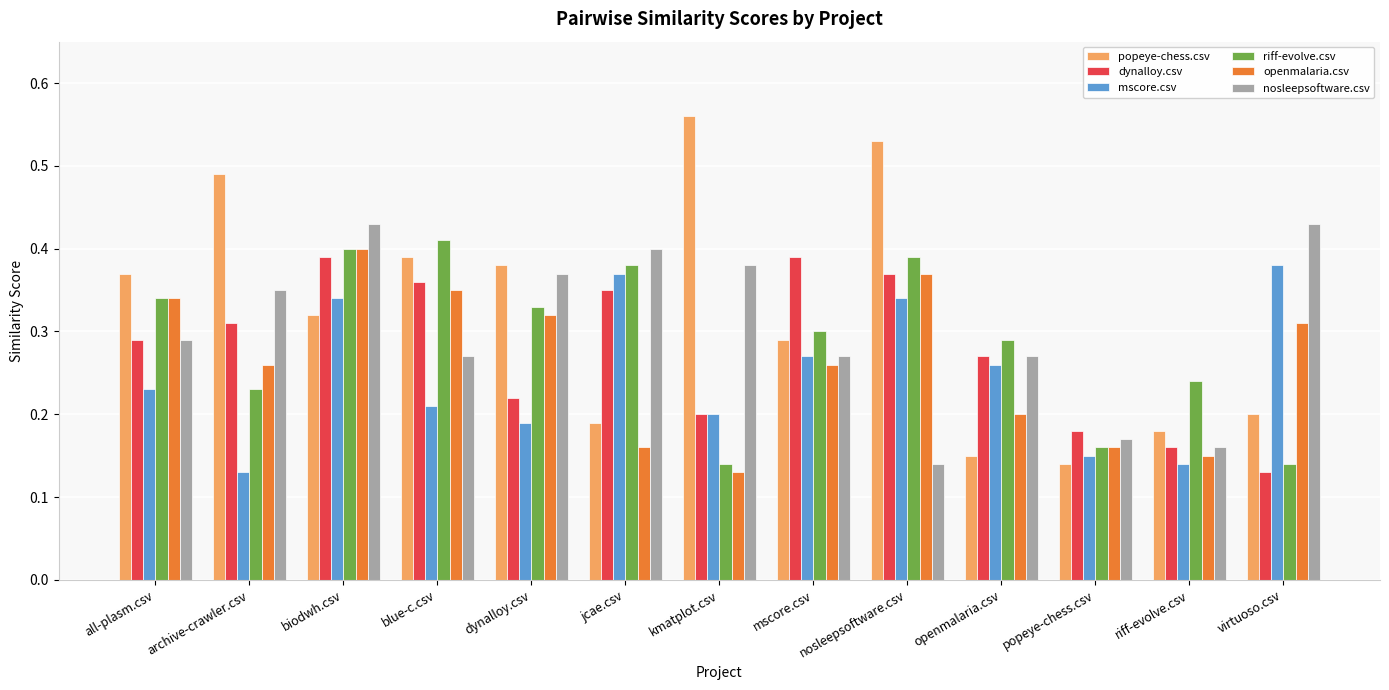

At which label does riff-evolve.csv reach its peak?

blue-c.csv